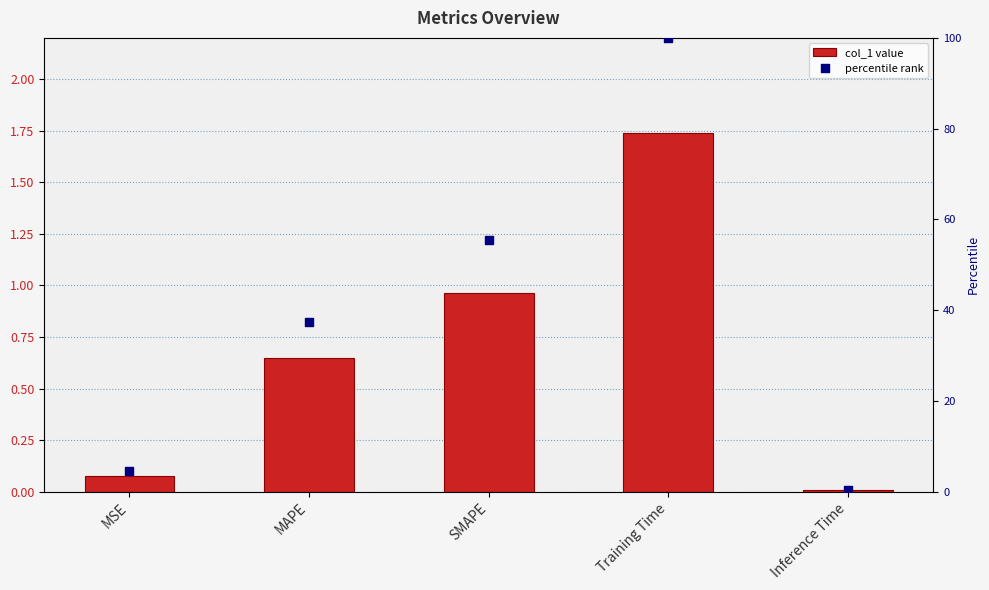

Is the value of col_1 at Inference Time greater than the value of percentile rank at MSE?

No